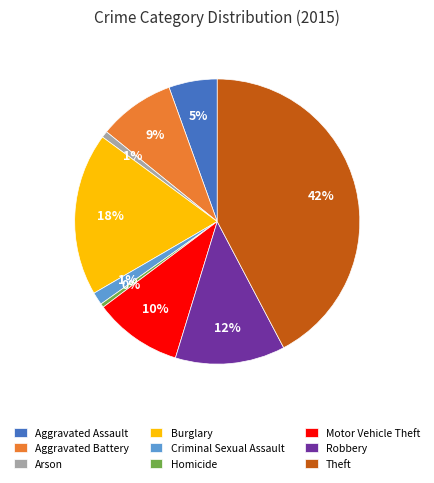

Between Aggravated Assault and Aggravated Battery, which is larger?

Aggravated Battery